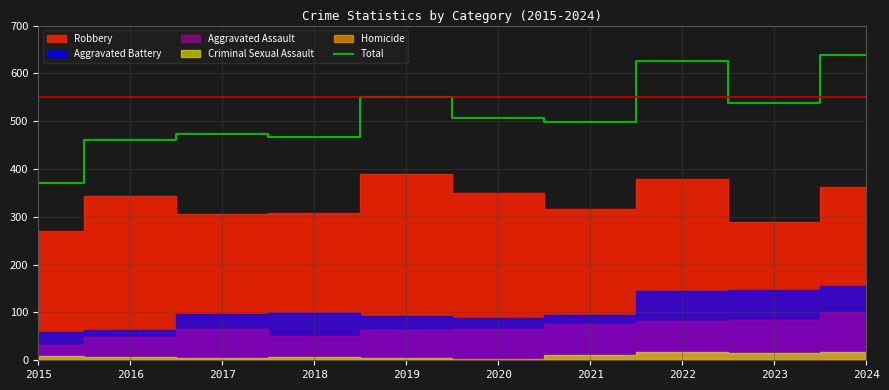

Which category has the lowest value across all series?

2015